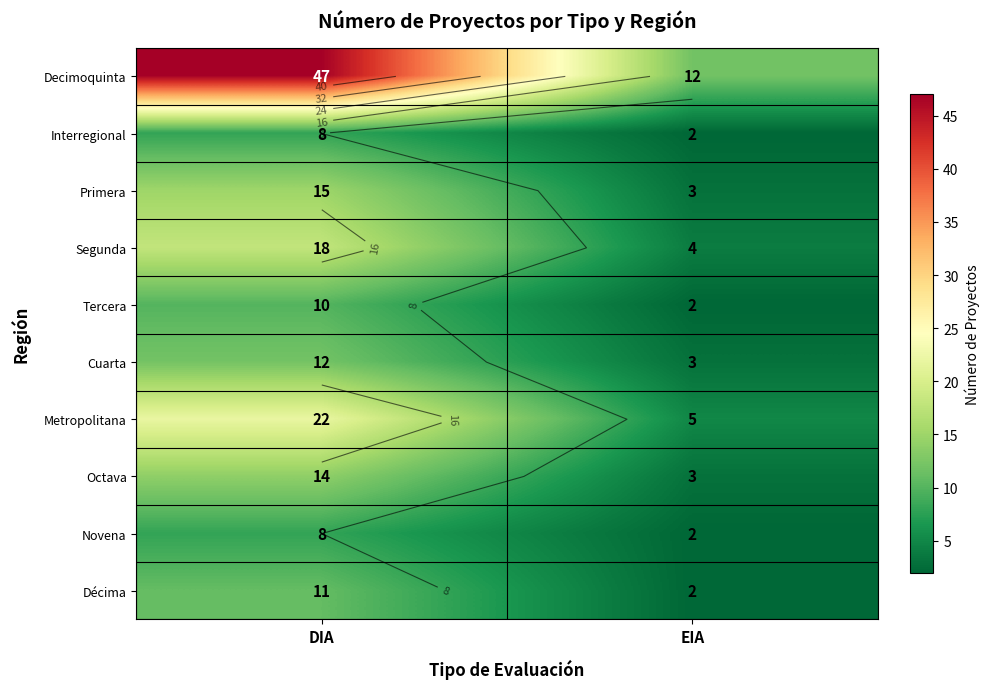

Rank the series at DIA from lowest to highest value.

Interregional, Novena, Tercera, Décima, Cuarta, Octava, Primera, Segunda, Metropolitana, Decimoquinta